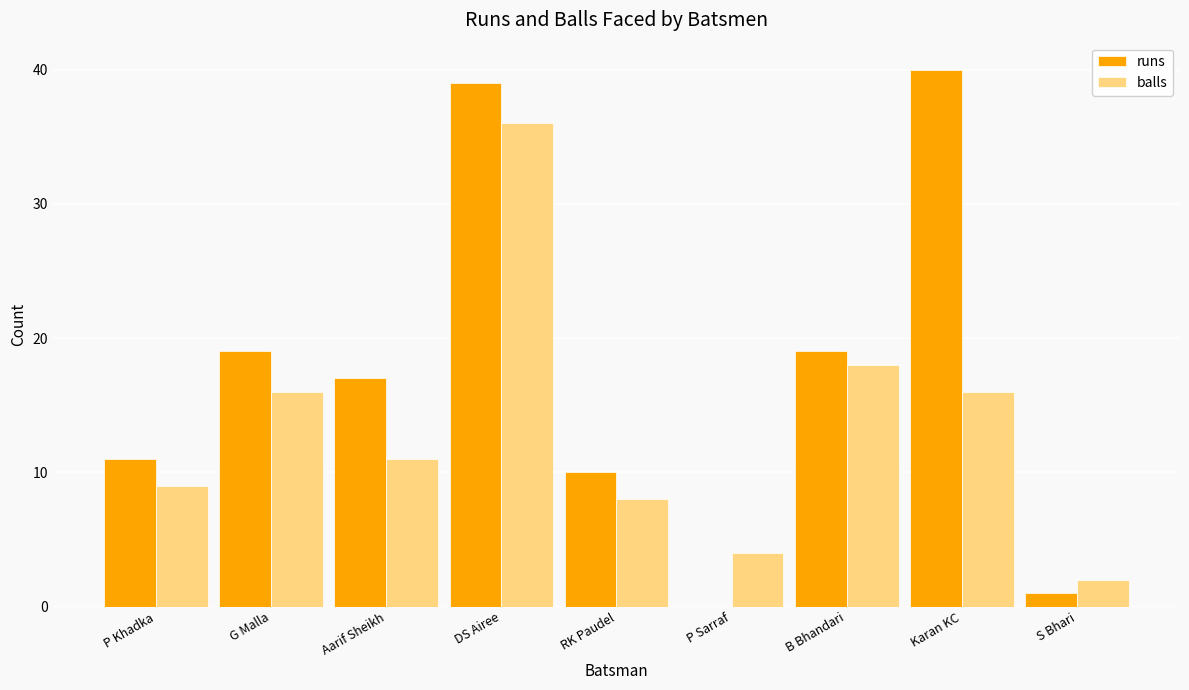

Where is balls nearest to the value 19?

B Bhandari